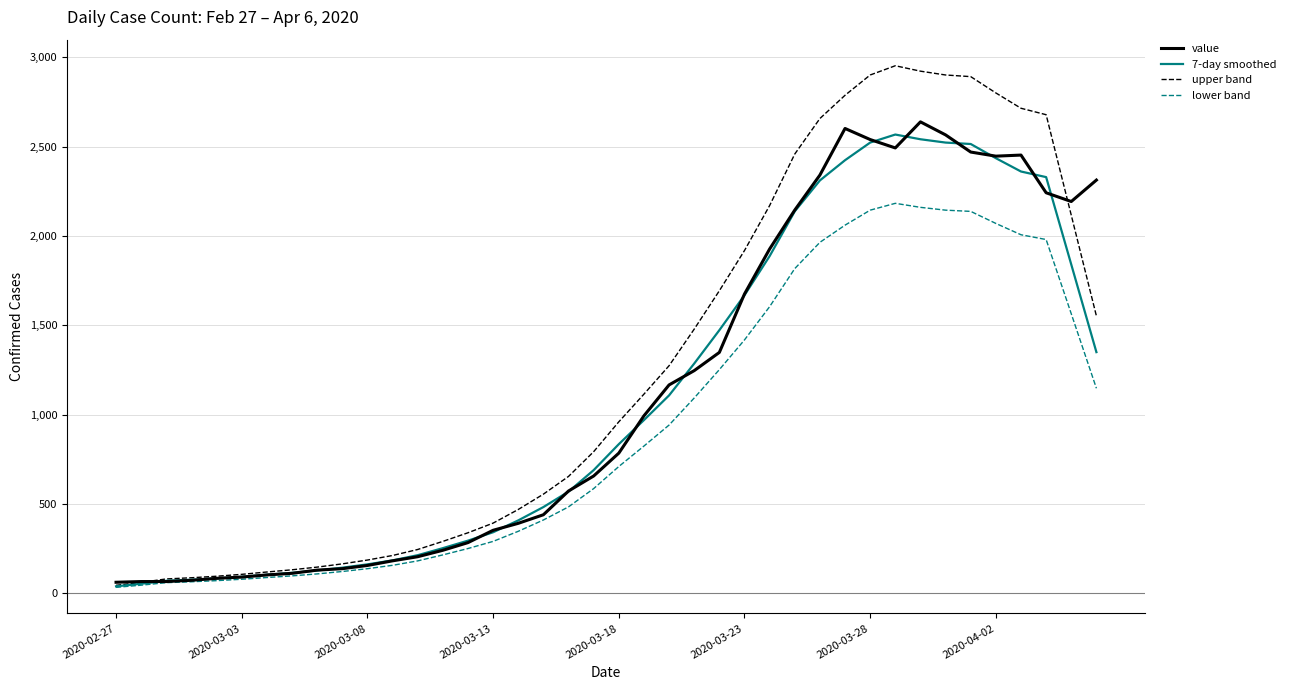

What is the highest value of the lower band series?

2182.8